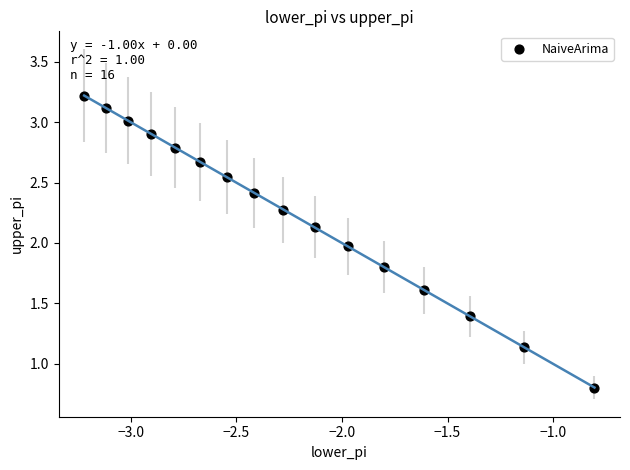

What is the range of Y values (max minus min)?

2.4